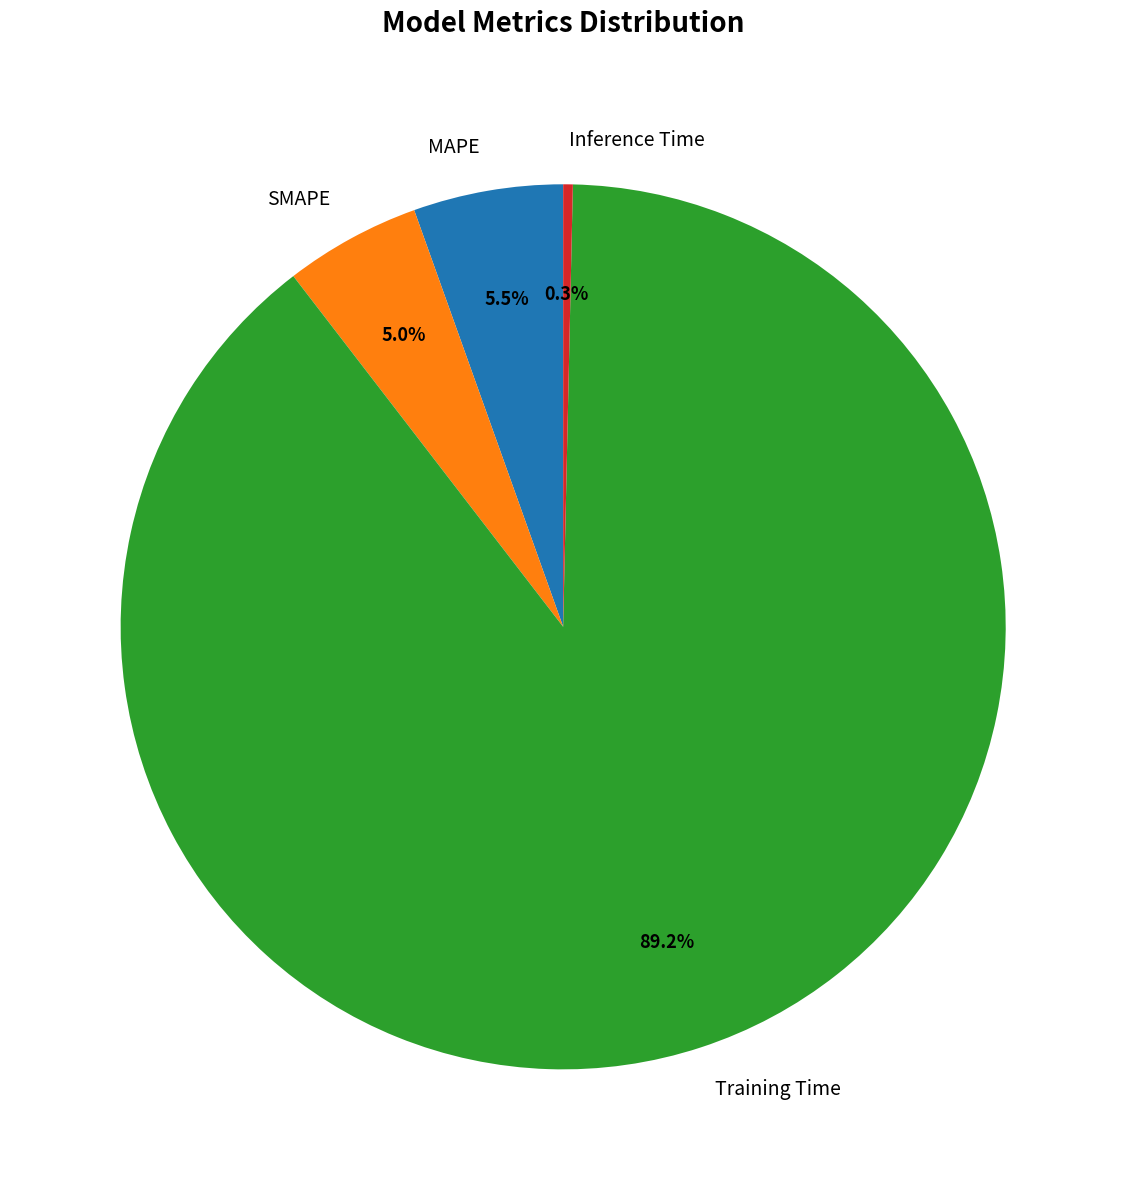

What portion of the pie excludes SMAPE?

95.0%